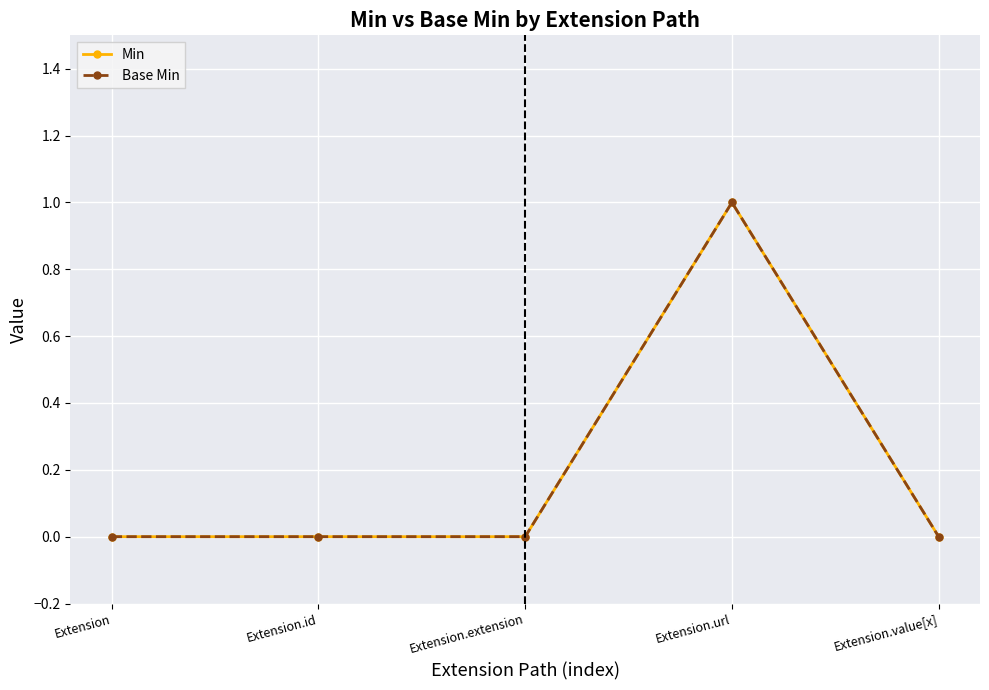

What position from the left is Extension.extension?

3